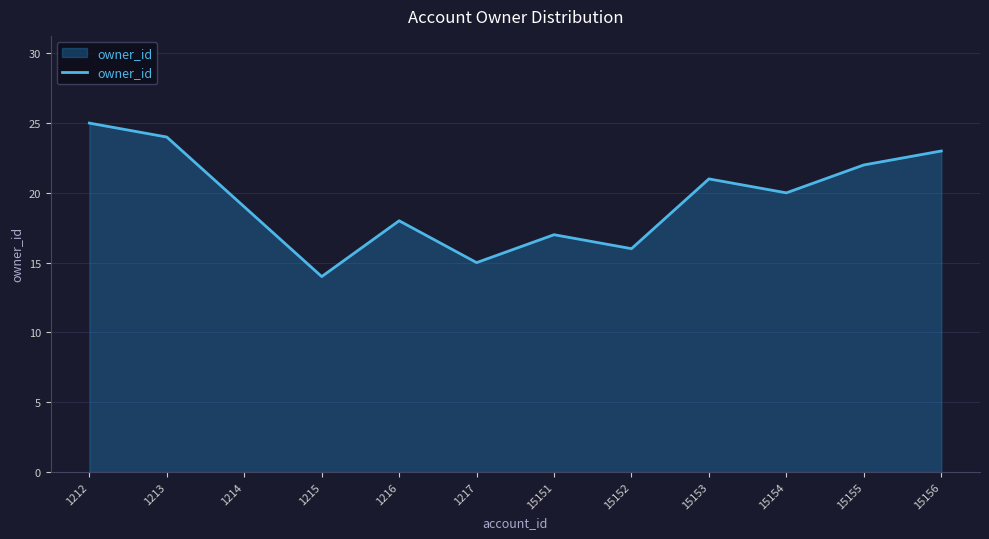

Rank the categories by value from highest to lowest.

1212, 1213, 15156, 15155, 15153, 15154, 1214, 1216, 15151, 15152, 1217, 1215